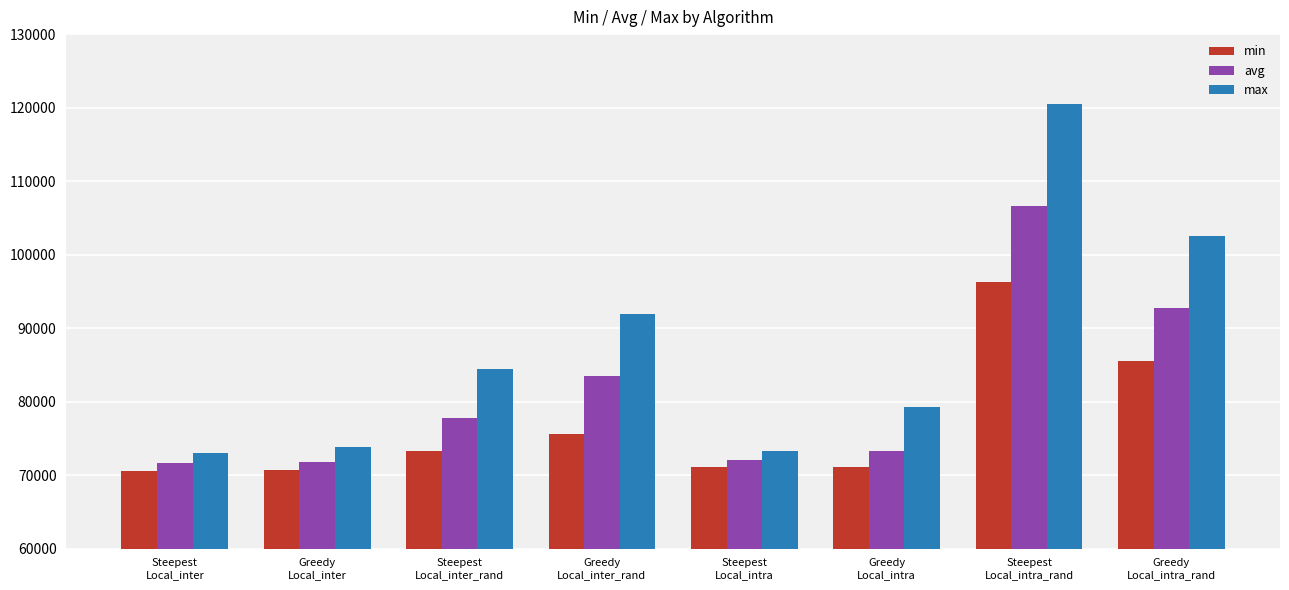

Is the value of min at Greedy
Local_intra_rand greater than the value of max at Greedy
Local_inter?

Yes